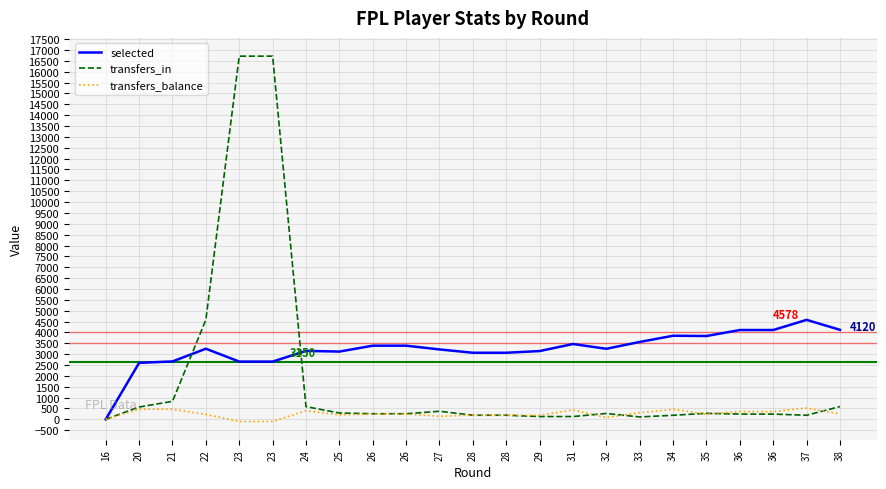

What are all the series names shown in the legend?

selected, transfers_in, transfers_balance